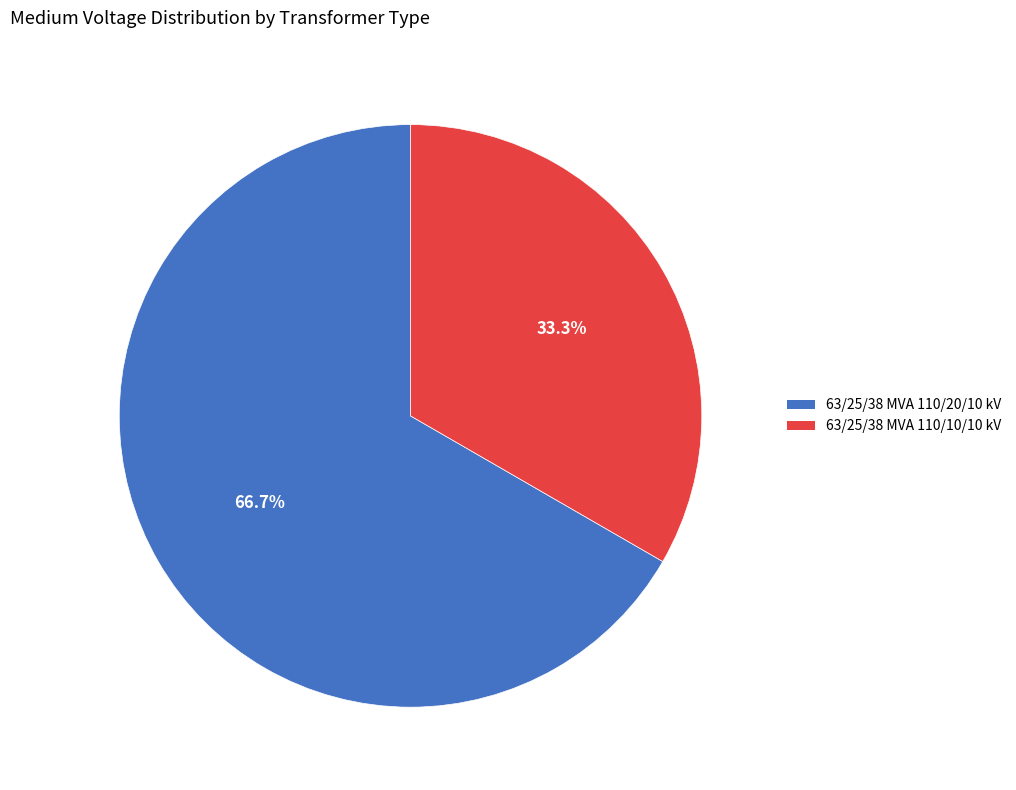

Approximately how many times larger is the value at 63/25/38 MVA 110/10/10 kV compared to 63/25/38 MVA 110/20/10 kV?

0.5